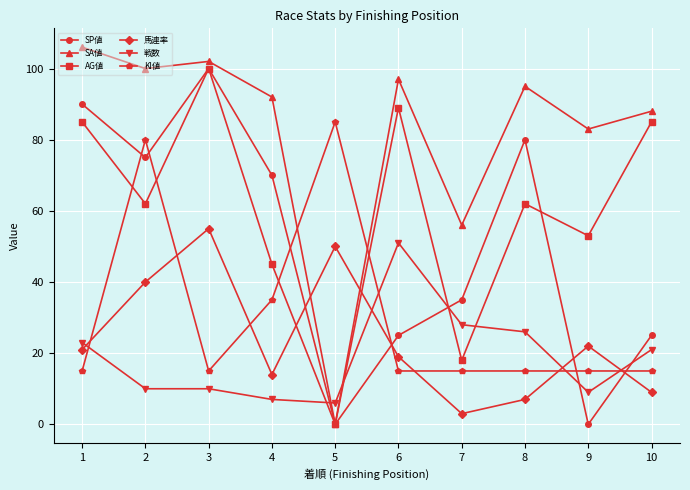

The value of AG値 at 10 is 85. True or false?

True